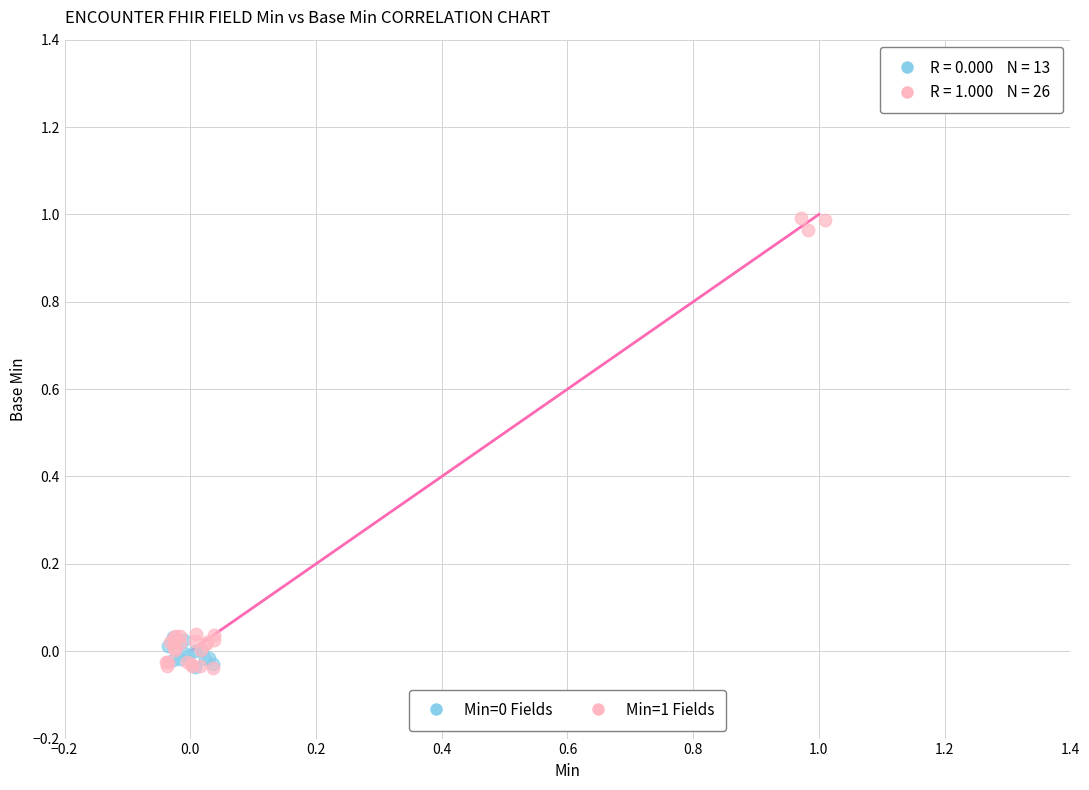

Which series contains the highest Y value?

Min=1 Fields